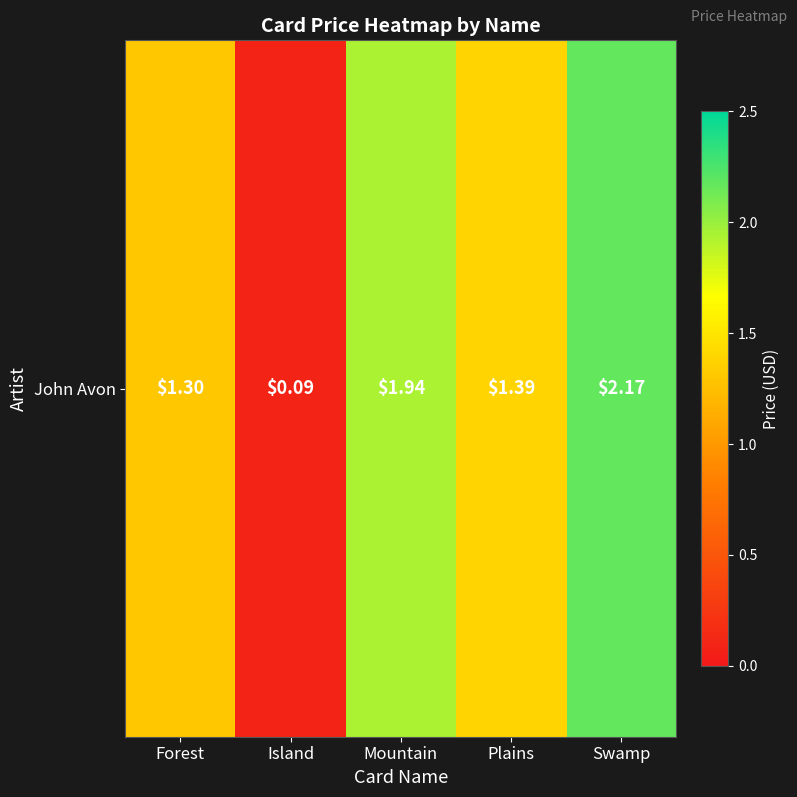

At which label does the data first exceed 1?

Forest